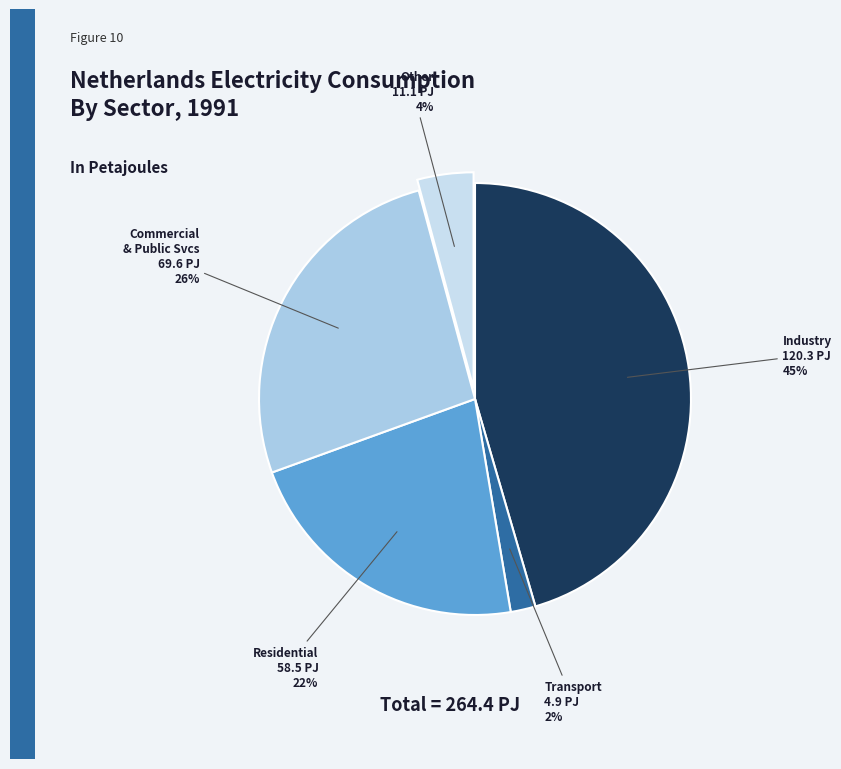

Count the number of slices in the pie.

5